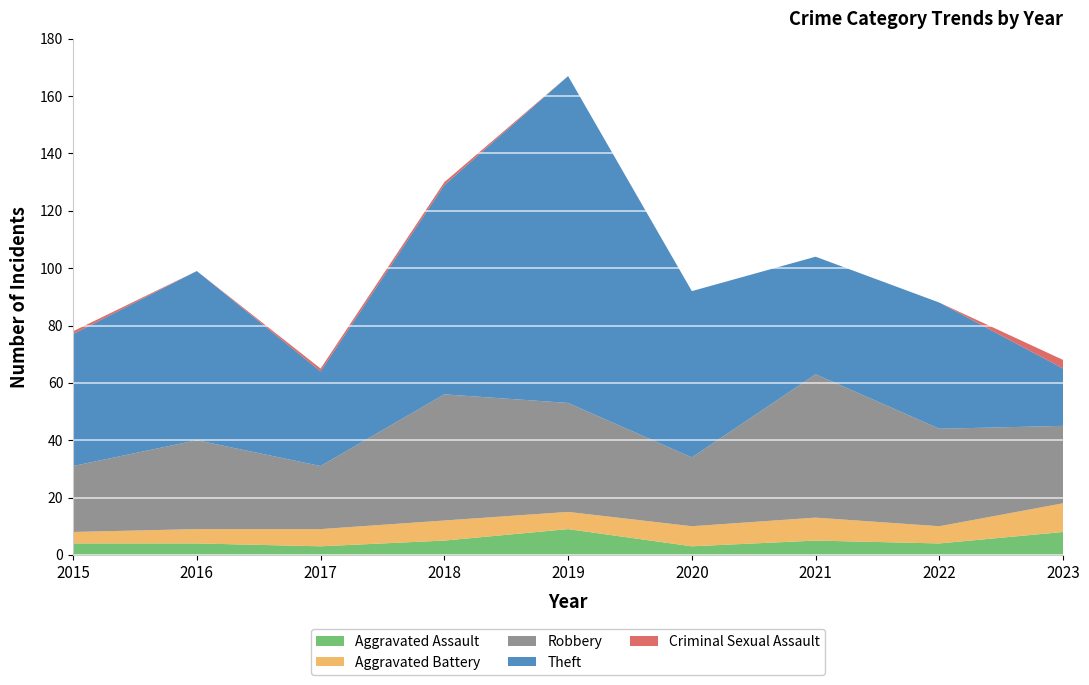

Reading right to left, transcribe all the data shown in this chart.

Aggravated Assault: 2023=8	2022=4	2021=5	2020=3	2019=9	2018=5	2017=3	2016=4	2015=4
Aggravated Battery: 2023=10	2022=6	2021=8	2020=7	2019=6	2018=7	2017=6	2016=5	2015=4
Robbery: 2023=27	2022=34	2021=50	2020=24	2019=38	2018=44	2017=22	2016=31	2015=23
Theft: 2023=20	2022=44	2021=41	2020=58	2019=114	2018=73	2017=33	2016=59	2015=46
Criminal Sexual Assault: 2023=3	2022=0	2021=0	2020=0	2019=0	2018=1	2017=1	2016=0	2015=1